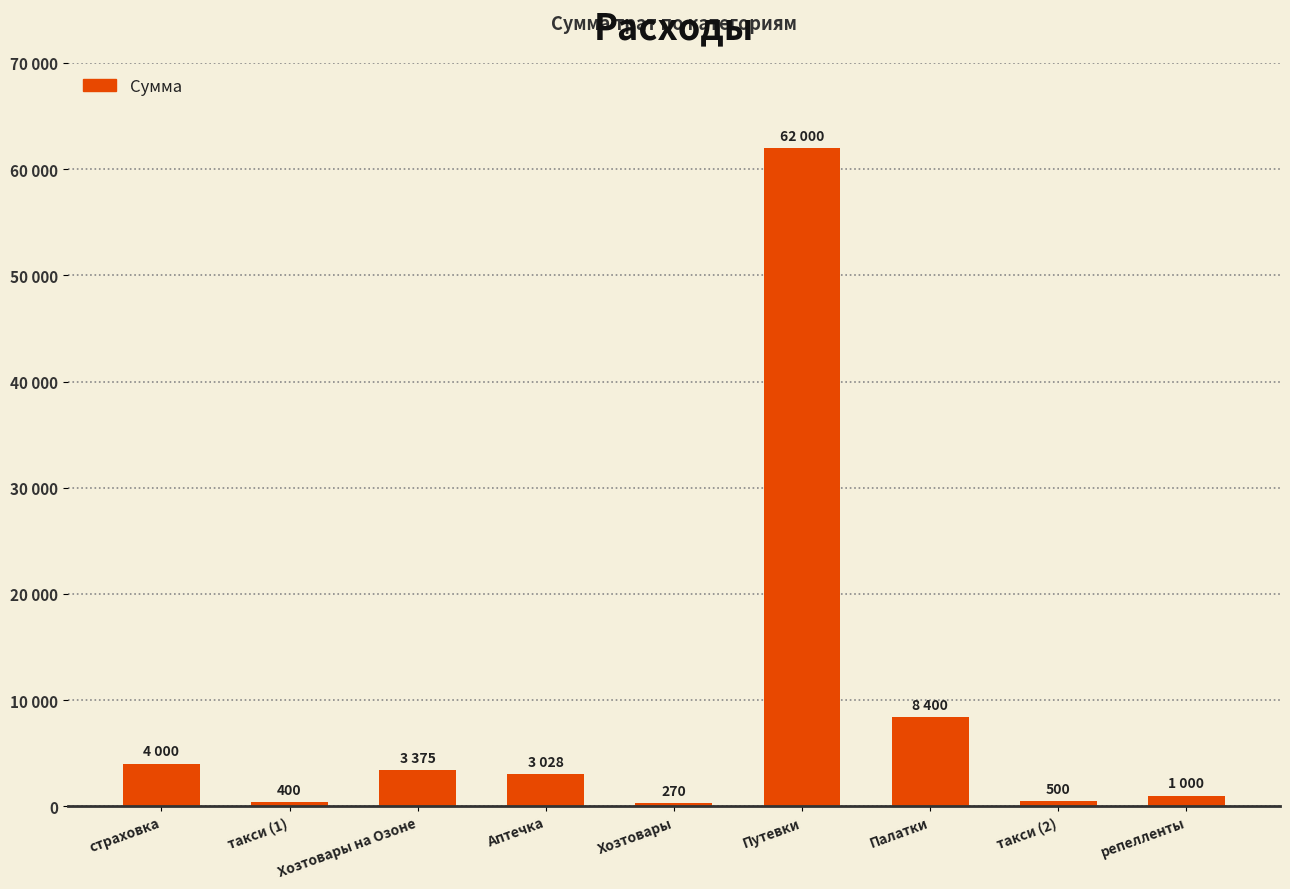

What is the difference between the maximum and minimum values?

61730